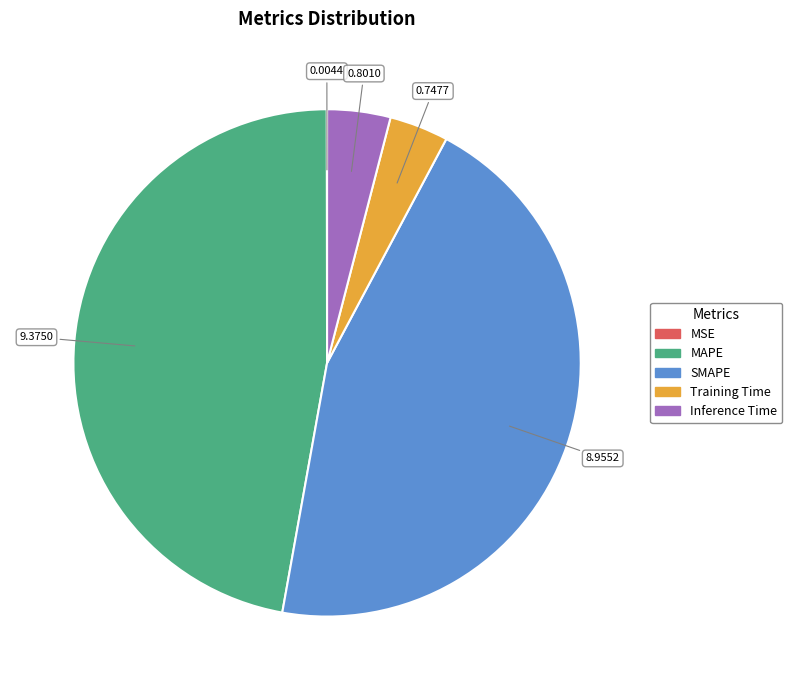

Which category has the biggest portion of the pie?

MAPE